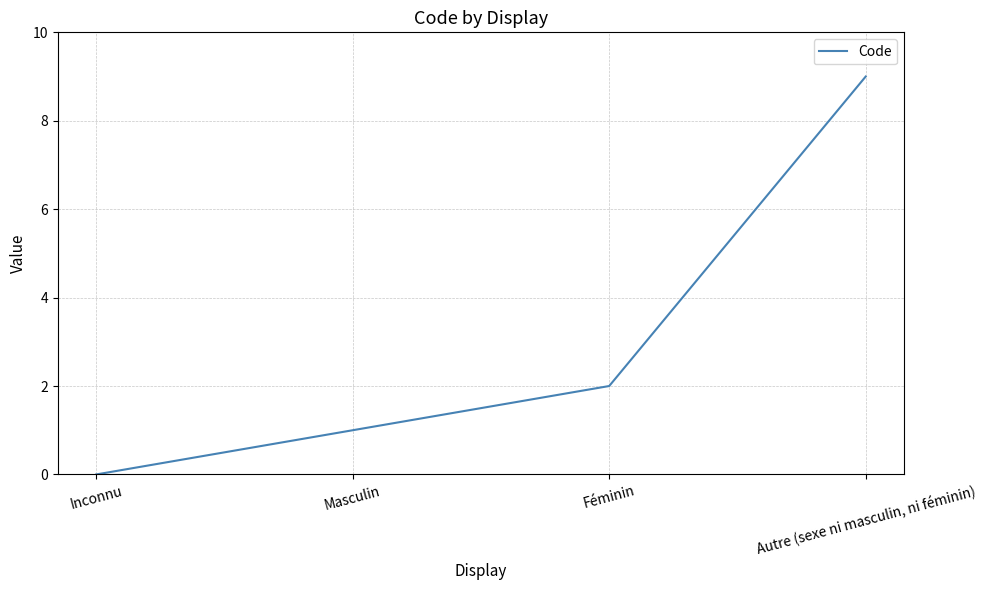

The chart shows a value of 13 at Autre (sexe ni masculin, ni féminin). True or false?

False